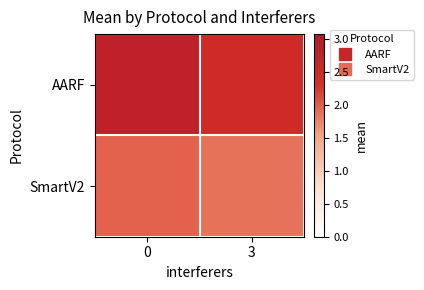

Reading left to right, what are all the values shown in this chart?

AARF: 0=2.8	3=2.5
SmartV2: 0=2.0	3=1.9